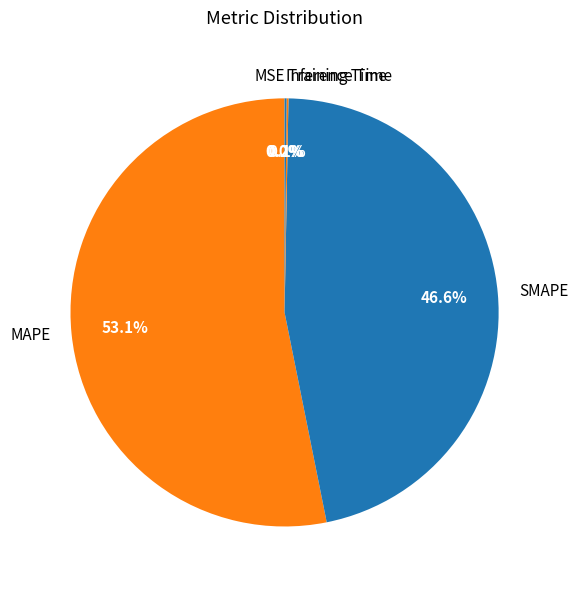

Which slice represents more than half of the pie?

MAPE